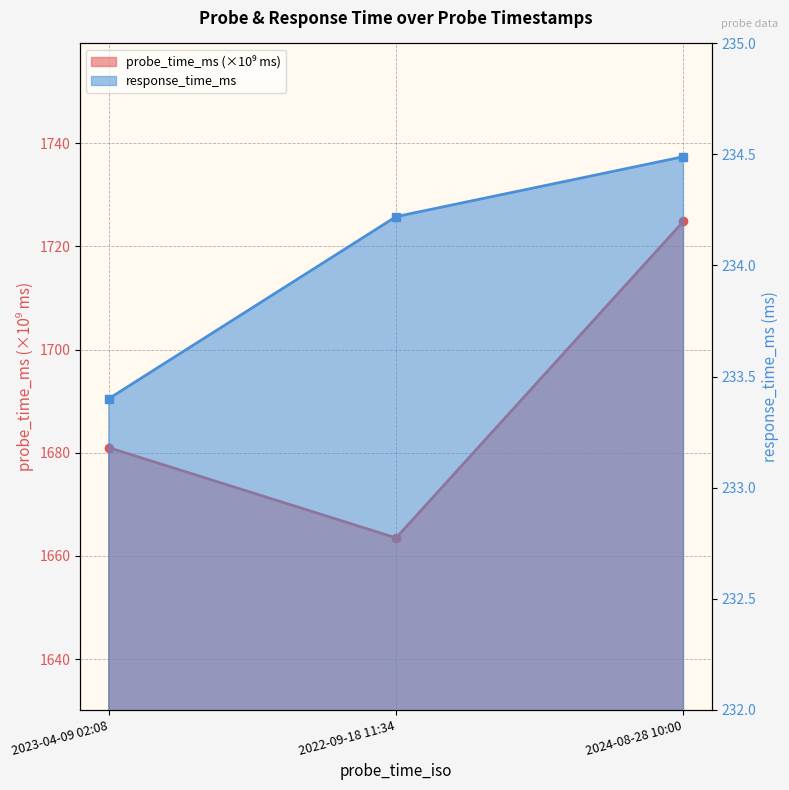

At which category is the sum across all series the highest?

2024-08-28 10:00